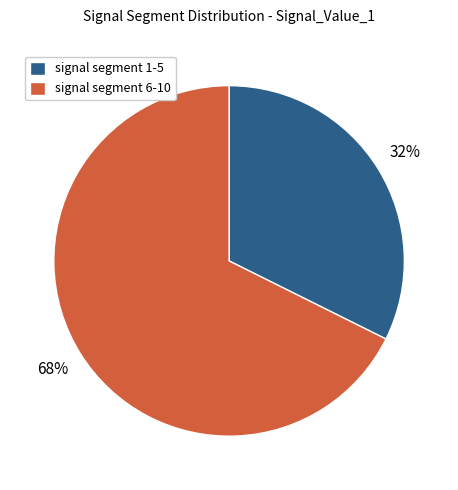

To the nearest percent, what is the average slice percentage?

50%